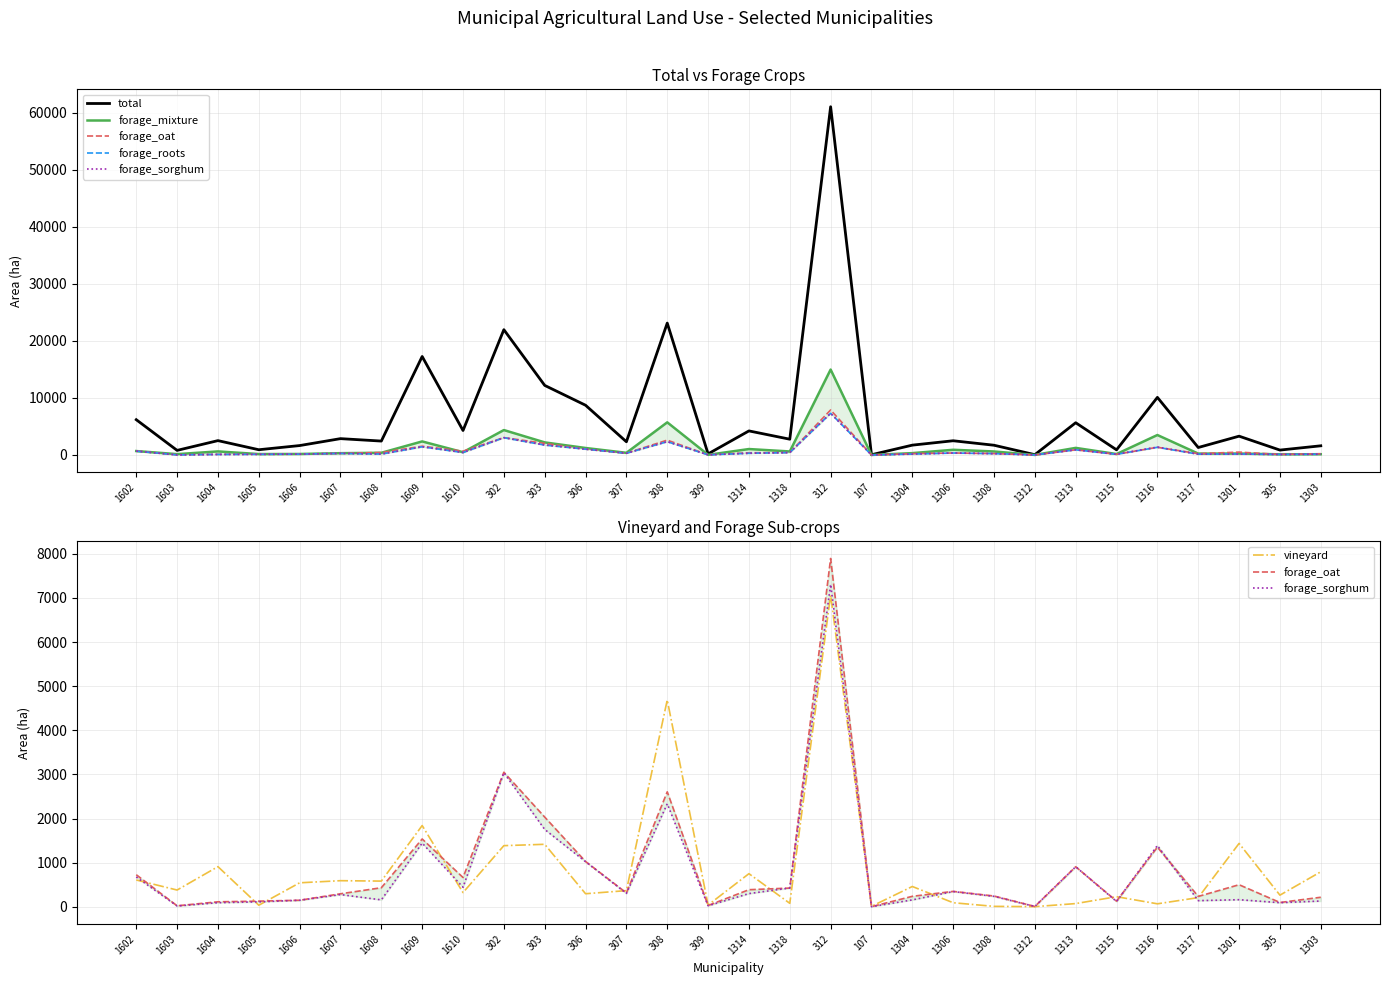

True or false: forage_oat and total cross at least once.

False